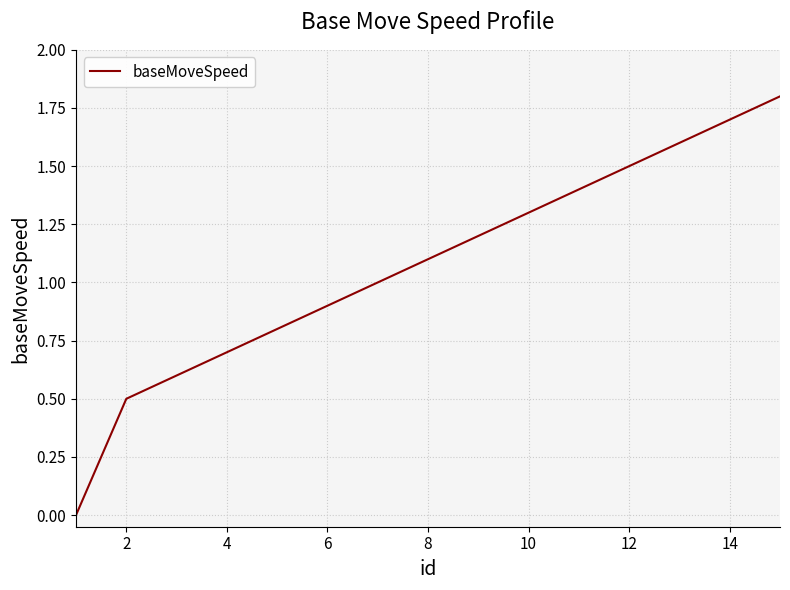

What is the maximum value shown in the chart?

1.8